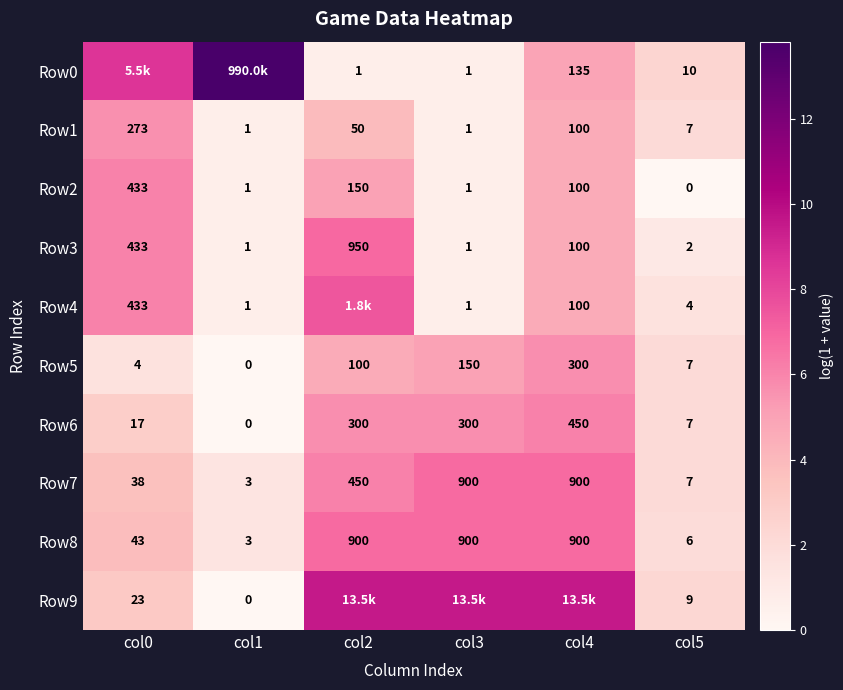

Is the value of Row6 at col2 greater than the value of Row8 at col4?

No